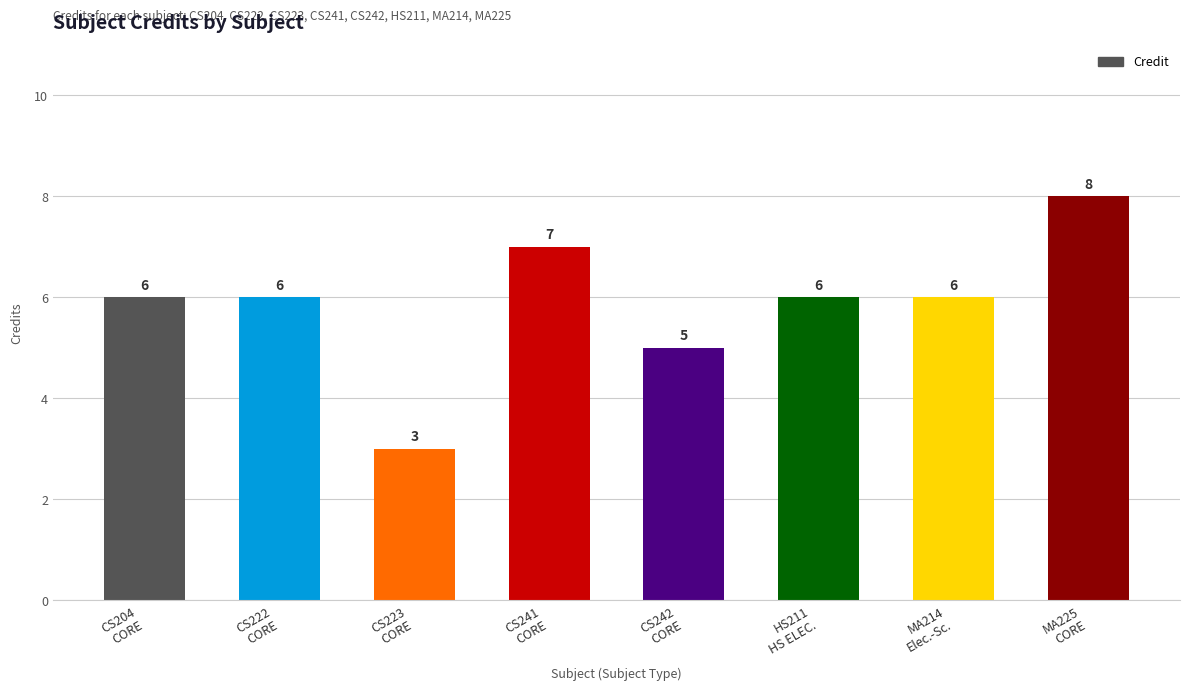

The value at MA225
CORE is 8. True or false?

True